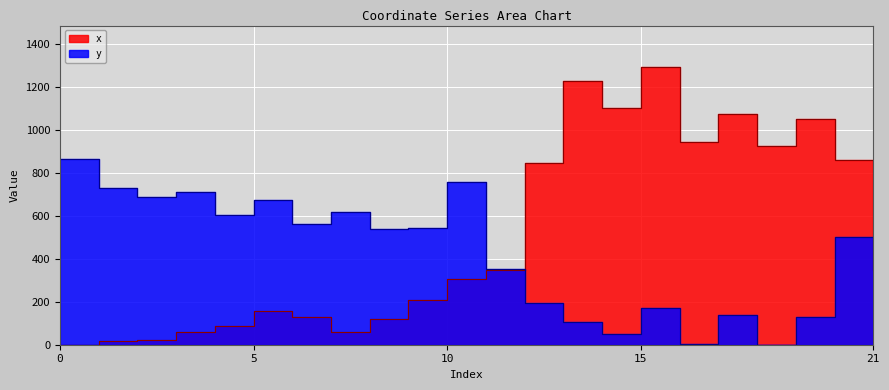

Reading left to right, extract all data points from this chart.

x: 0=0.0	1=17.7	2=20.1	3=58.0	4=85.3	5=158.9	6=129.1	7=60.1	8=118.0	9=207.9	10=305.3	11=346.3	12=844.1	13=1230.3	14=1102.5	15=1292.4	16=943.7	17=1074.9	18=927.2	19=1050.0	20=862.1	21=346.3
y: 0=867.1	1=728.6	2=689.8	3=713.1	4=602.2	5=672.2	6=562.2	7=618.9	8=538.9	9=545.3	10=760.1	11=351.7	12=193.5	13=104.8	14=50.9	15=170.7	16=5.3	17=136.5	18=0.0	19=128.1	20=501.2	21=351.7